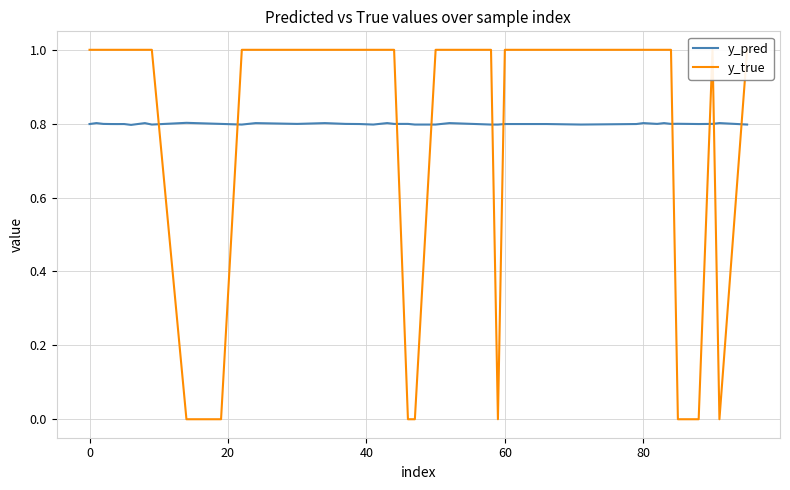

What is the highest value of the y_pred series?

0.8